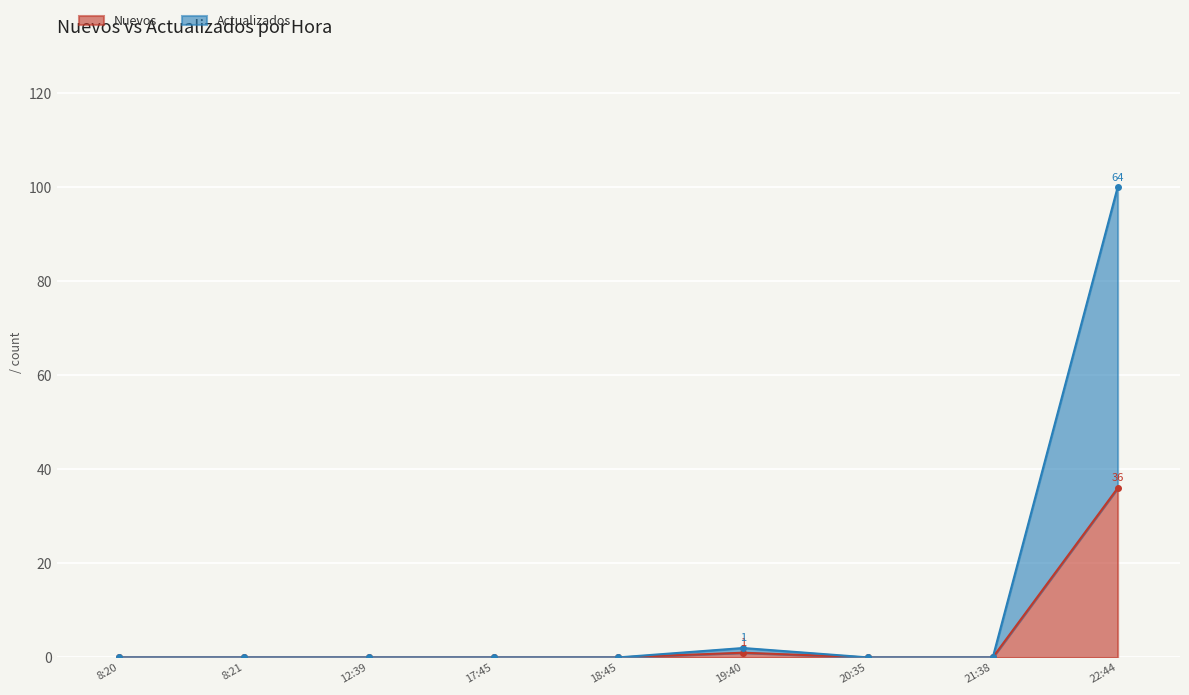

Which series has the widest spread of values?

Actualizados